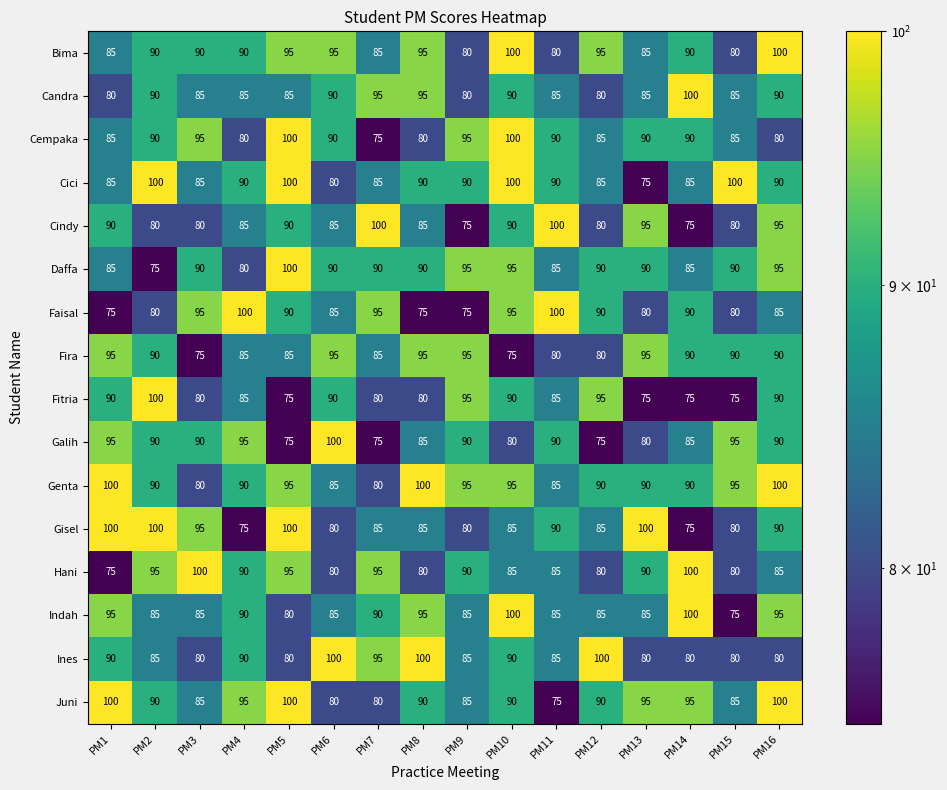

What value does the Hani series have at PM4?

90